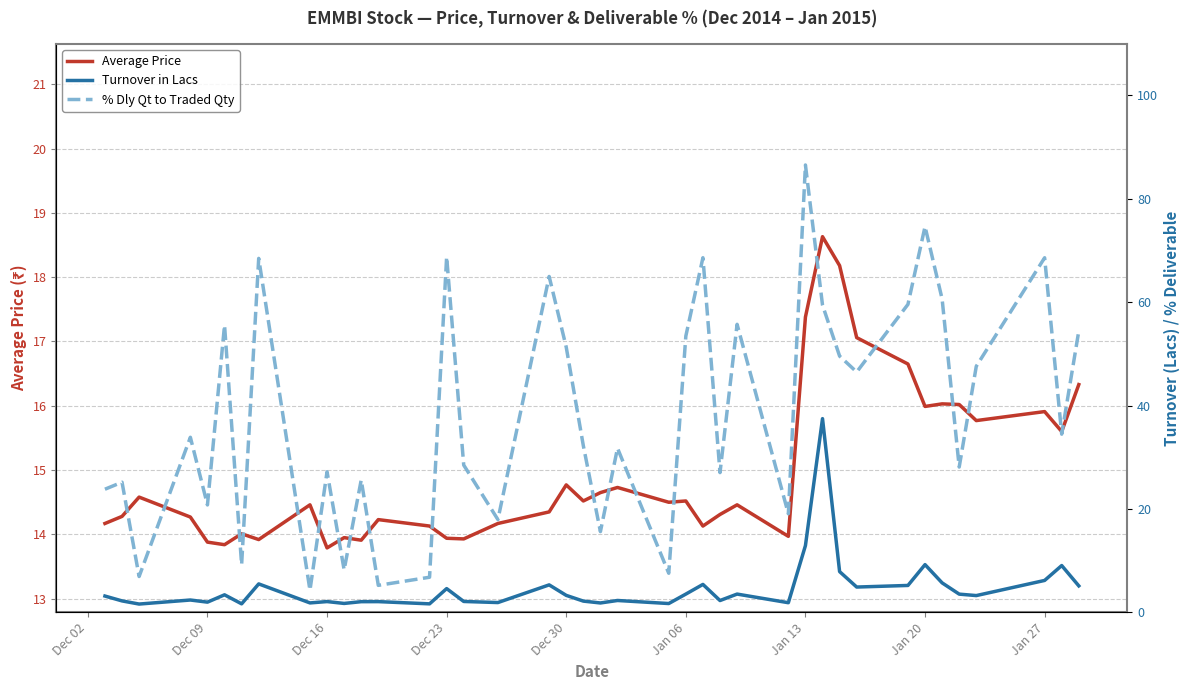

What is the maximum value for Average Price?

18.6